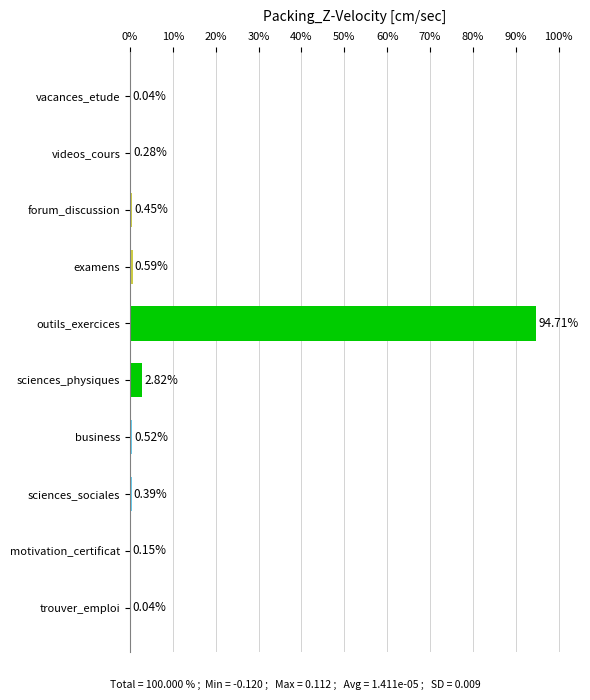

What is the change in value from vacances_etude to forum_discussion?

+0.4